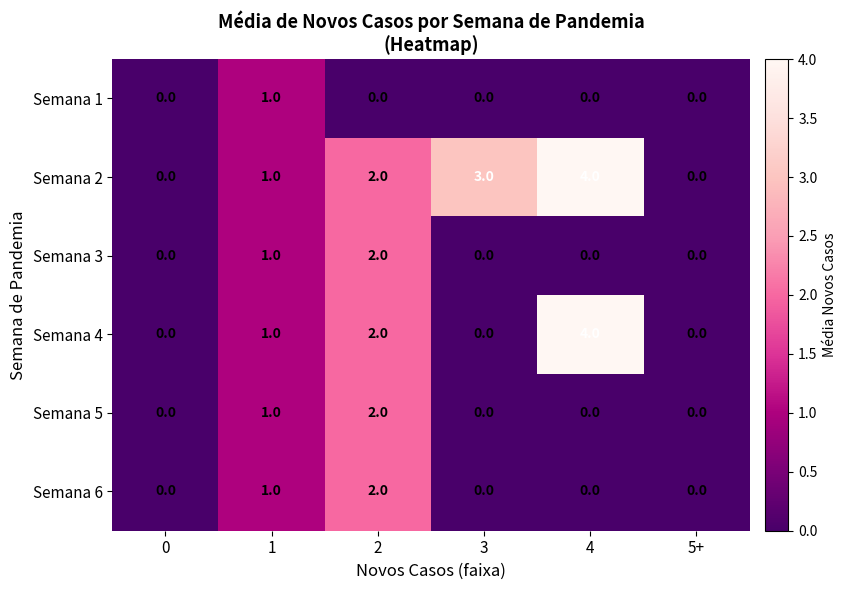

How many values in the Semana 4 series are below 1?

3